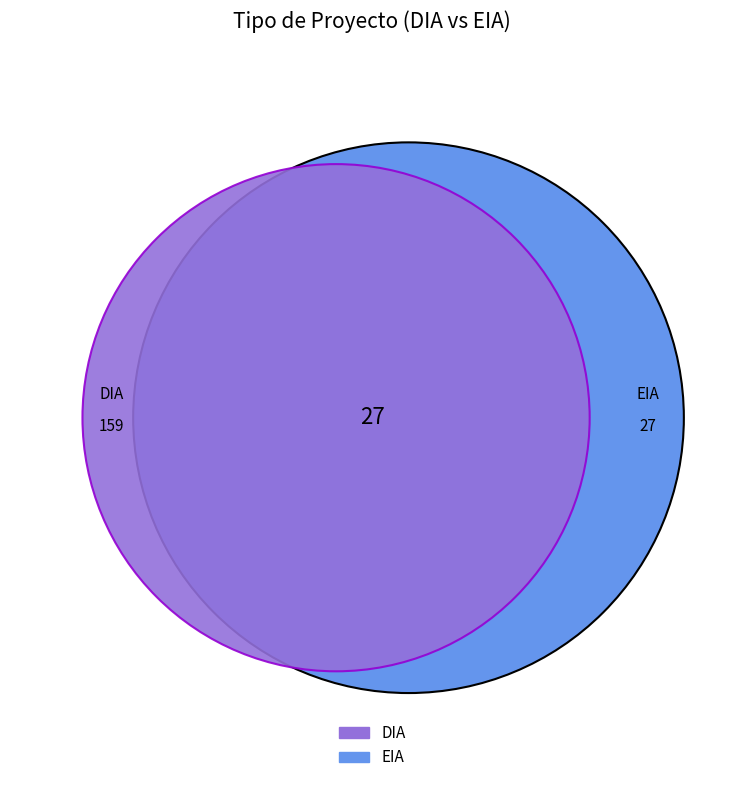

How many slices are in this pie chart?

2